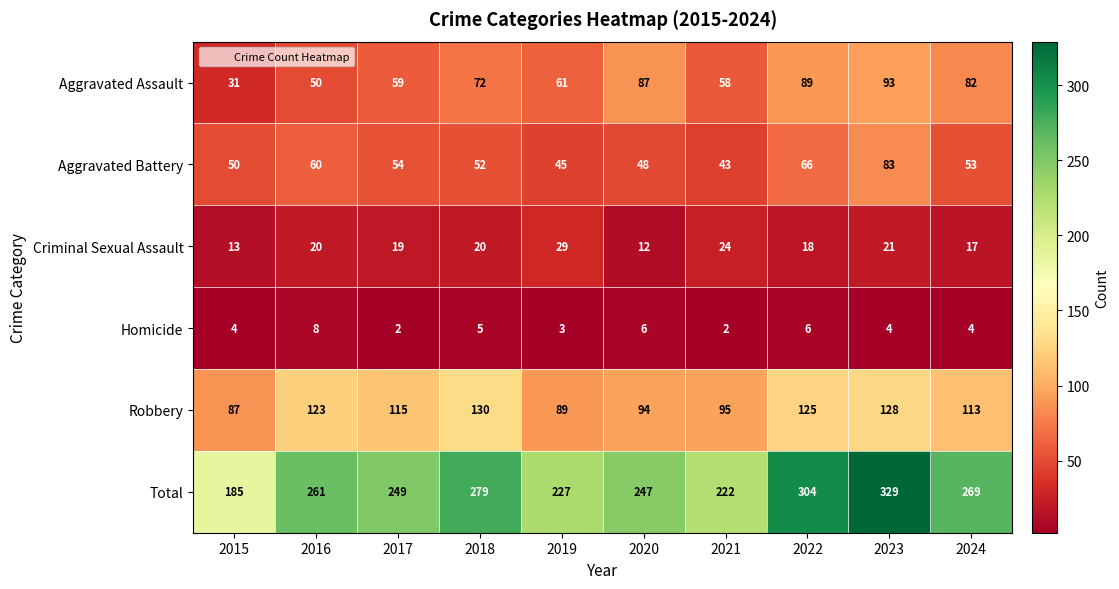

Between 2021 and 2023, which series saw the biggest shift?

Total